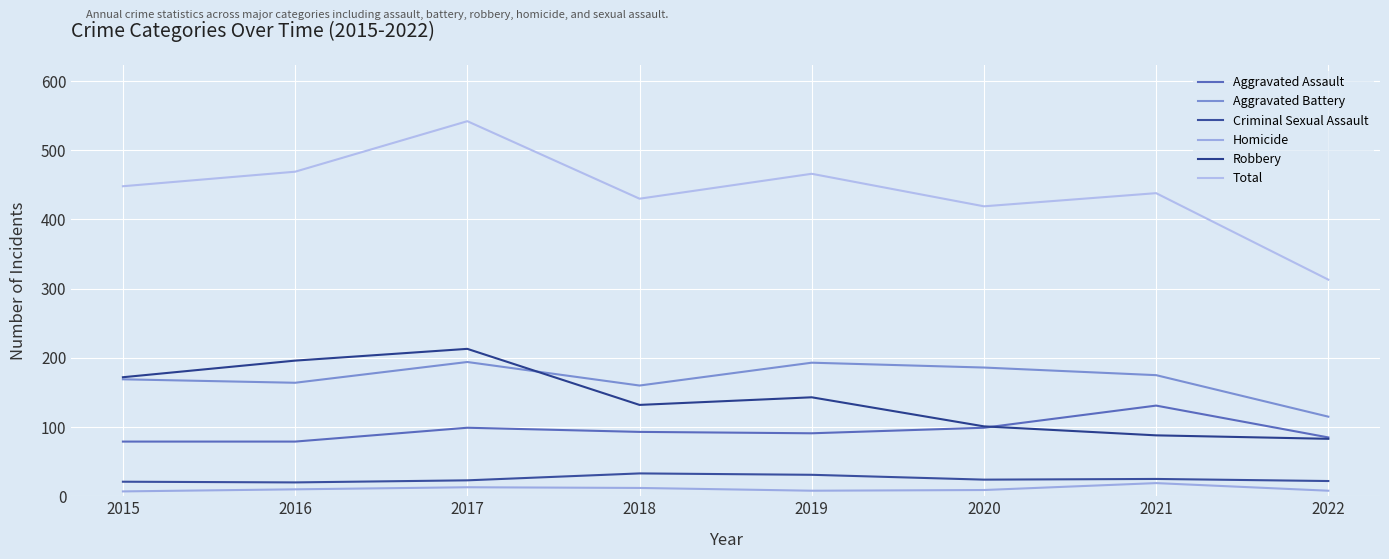

What are all the series names shown in the legend?

Aggravated Assault, Aggravated Battery, Criminal Sexual Assault, Homicide, Robbery, Total